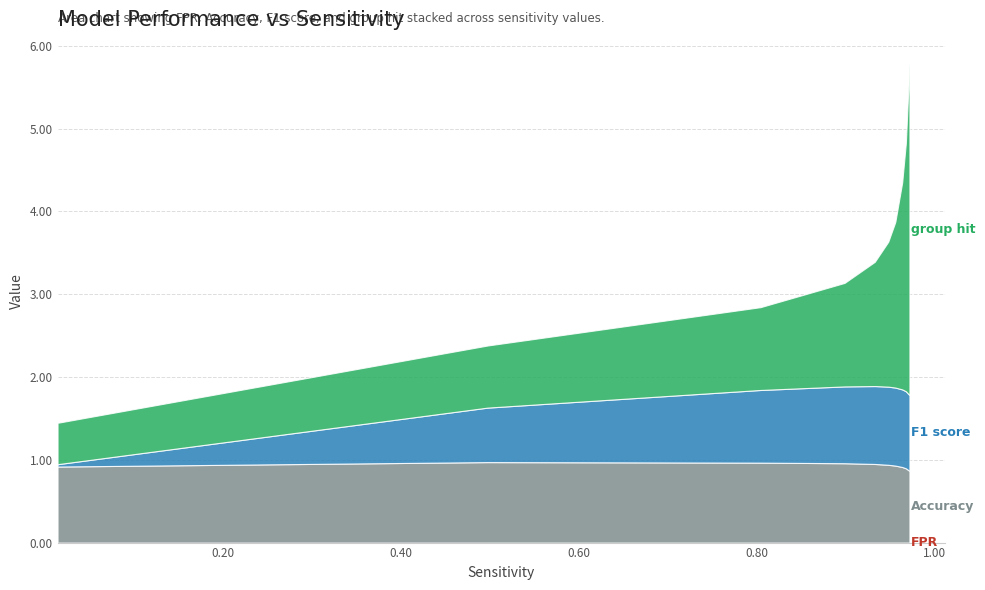

True or false: Accuracy and FPR intersect in this chart.

False